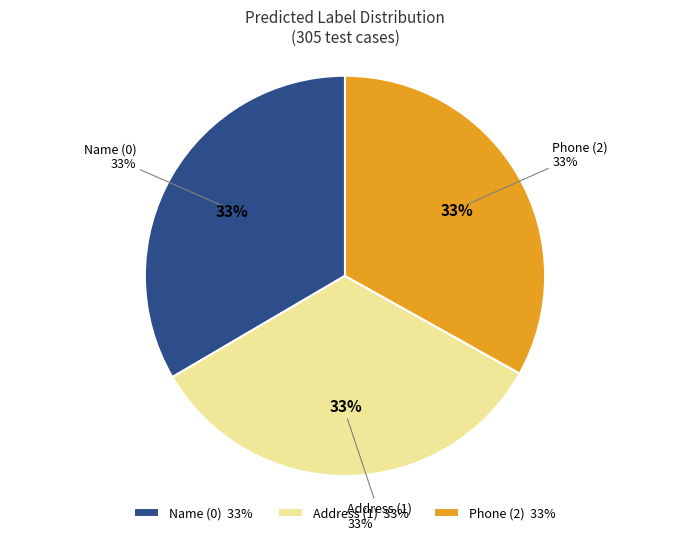

Which has a higher value, Phone (2) or Address (1)?

Phone (2)